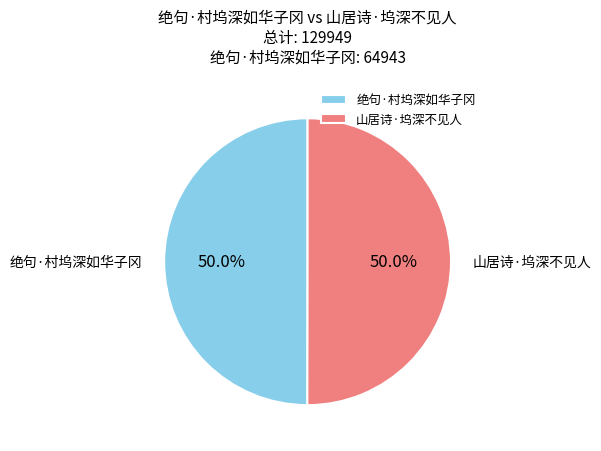

True or false: 山居诗·坞深不见人 accounts for 50% of the total.

True